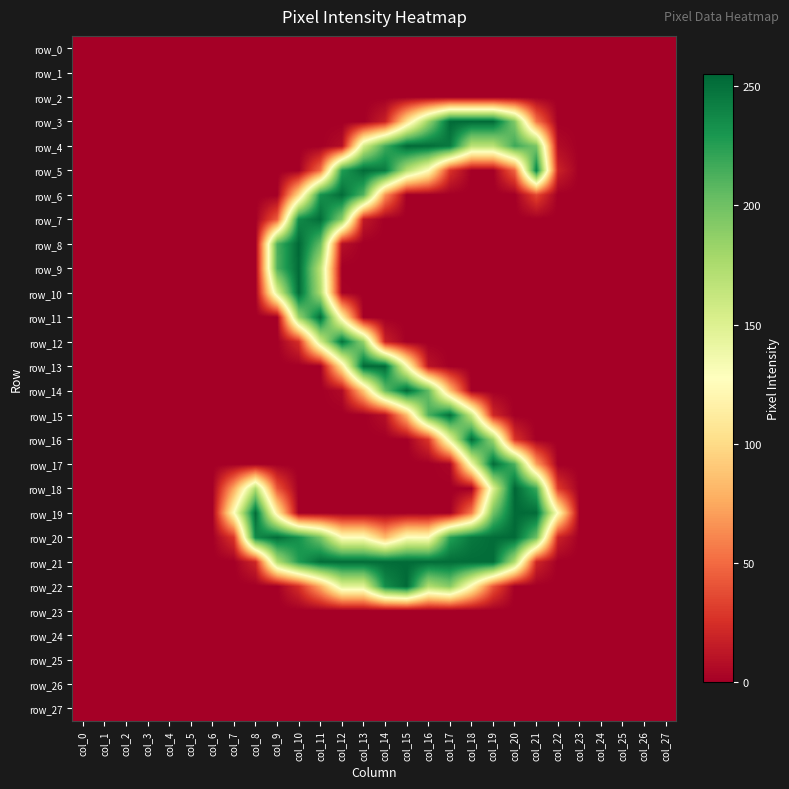

Which category has the highest value in the row_26 series?

col_0